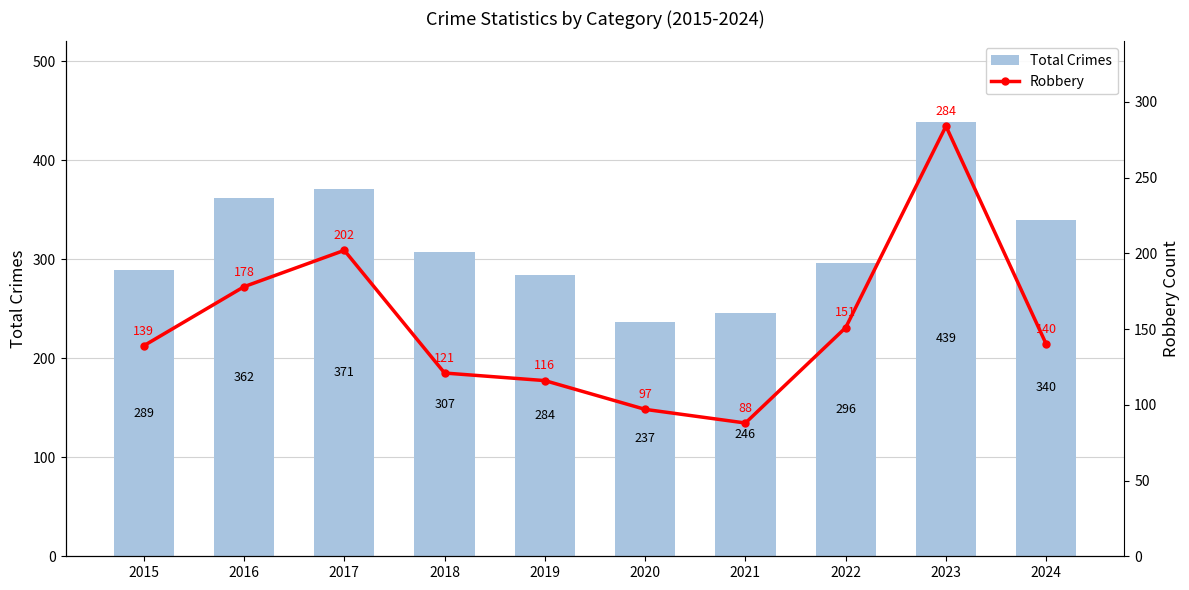

What are all the series names shown in the legend?

Total Crimes, Robbery